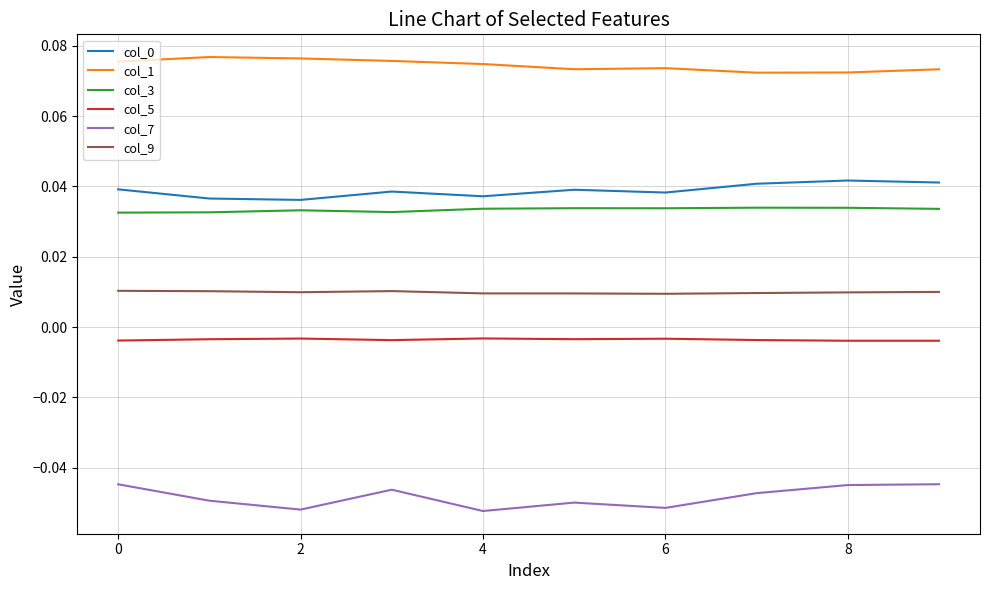

True or false: col_7 has more than 0 interior local peaks.

True